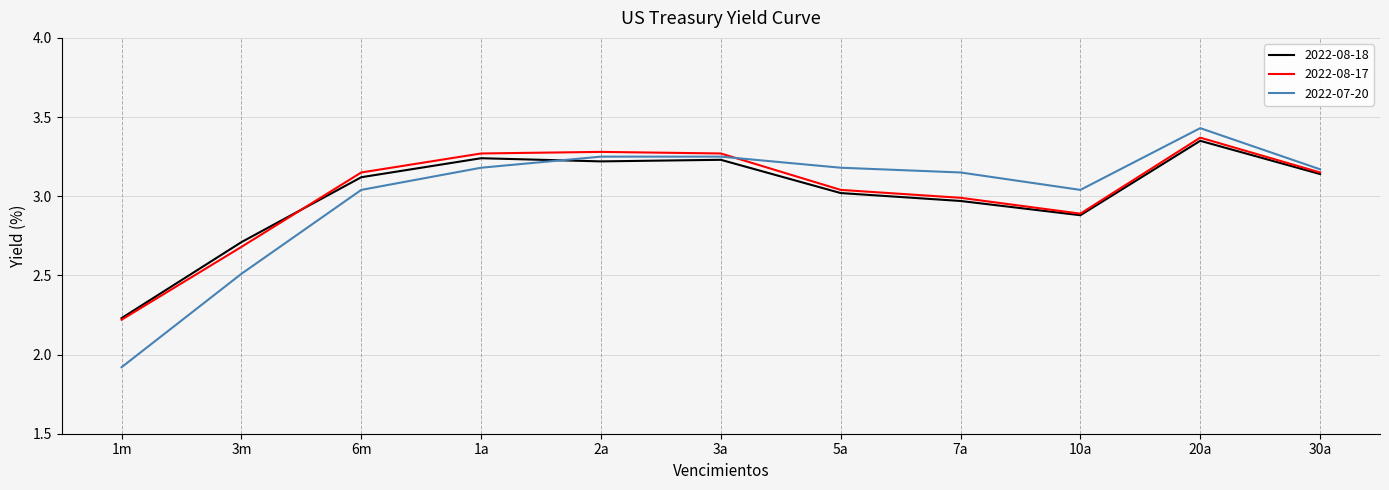

What position from the left is 5a?

7